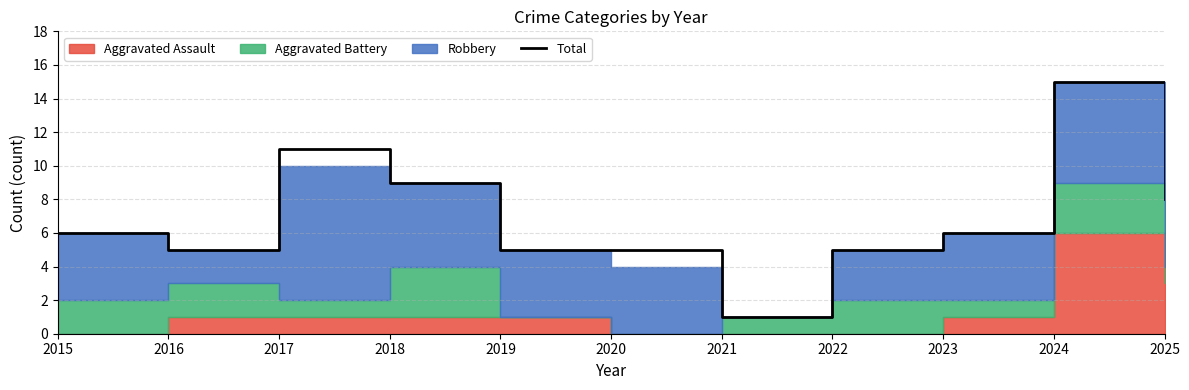

At which label does the data first exceed 6?

2017